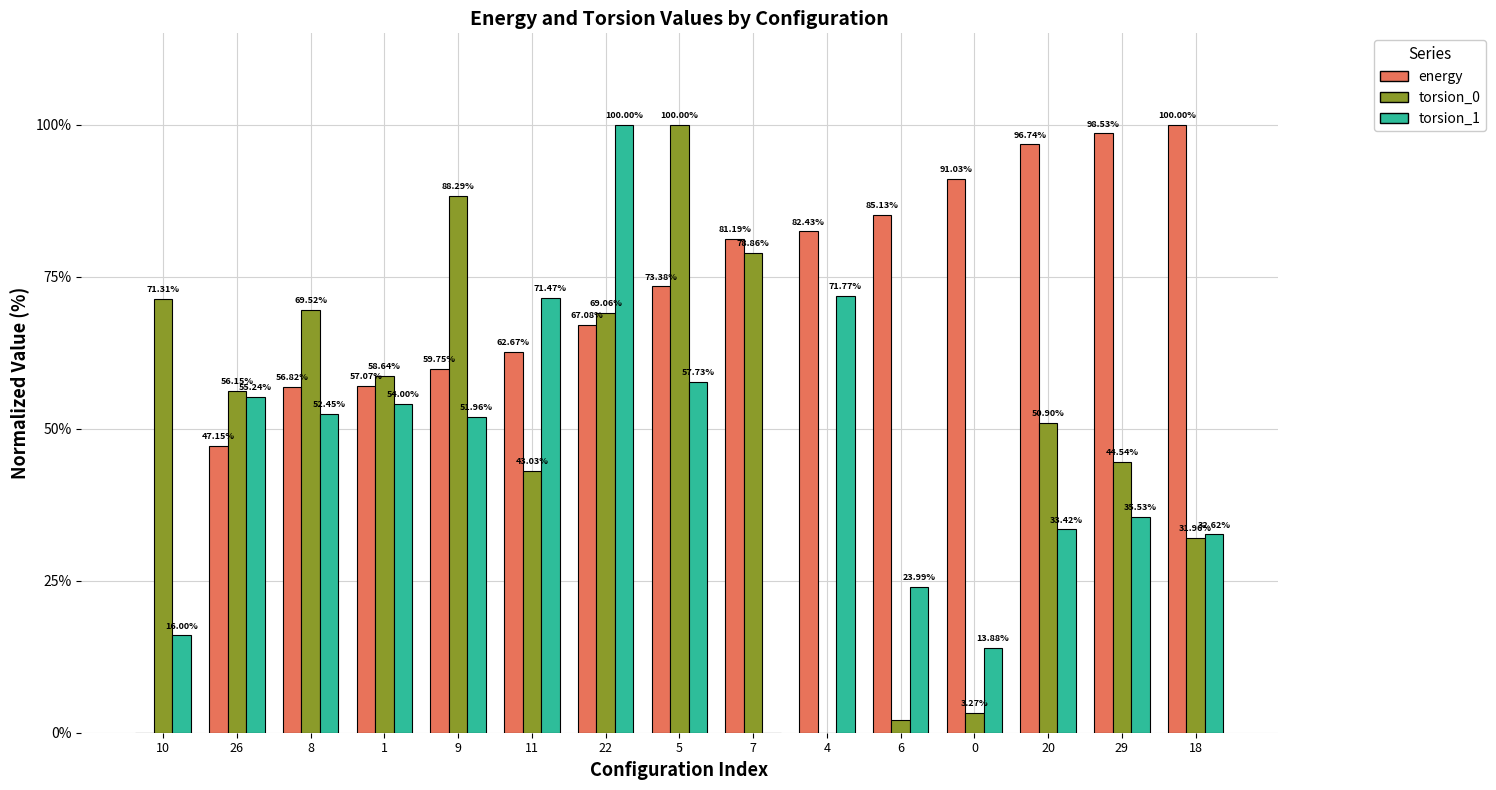

Which series changed the most between 8 and 22?

torsion_1